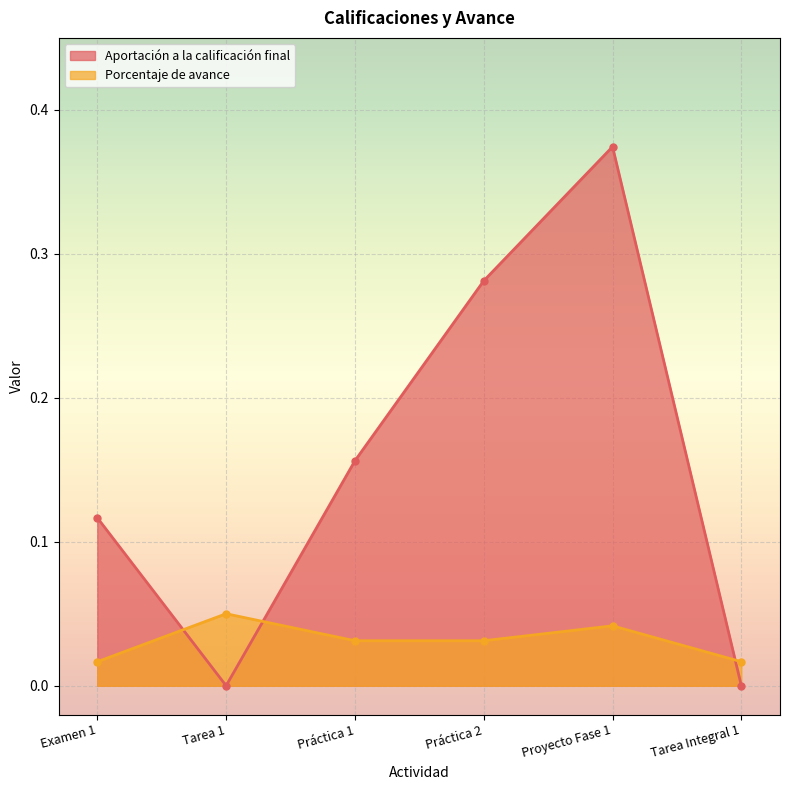

How many Aportación a la calificación final values are between 0 and 1?

6